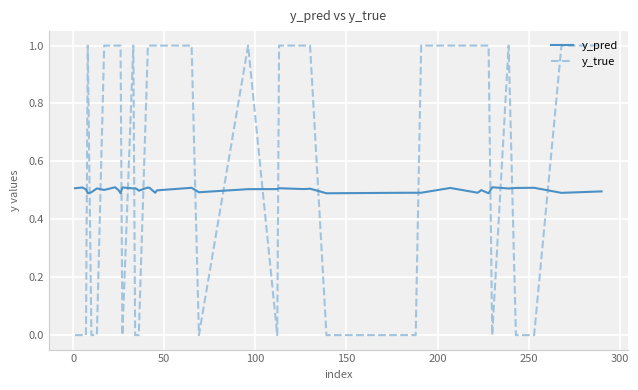

What is the highest value of the y_true series?

1.0